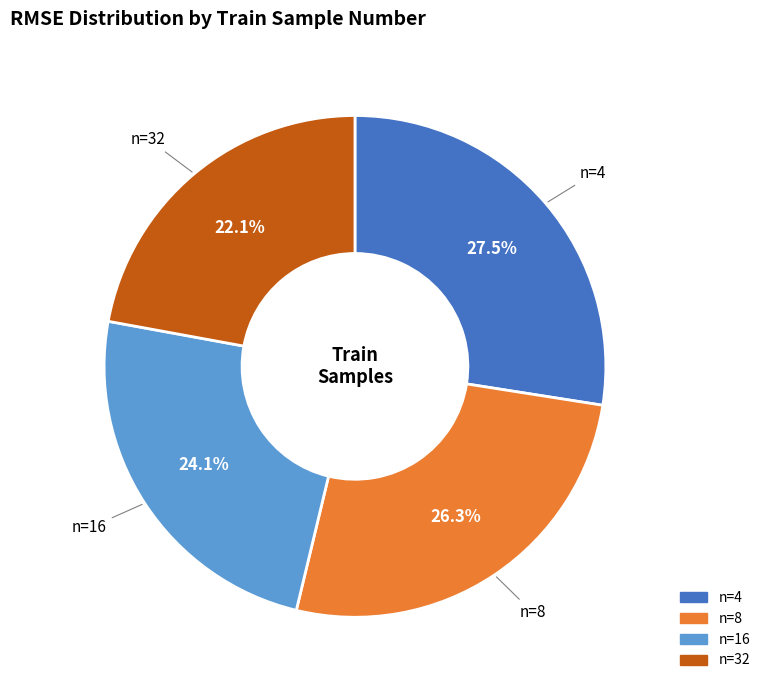

Is there a majority slice in this chart?

No